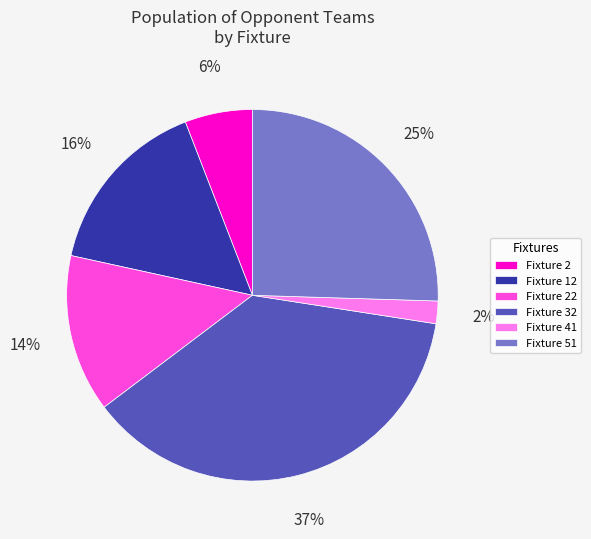

The Fixture 41 slice represents 15% of the pie. True or false?

False